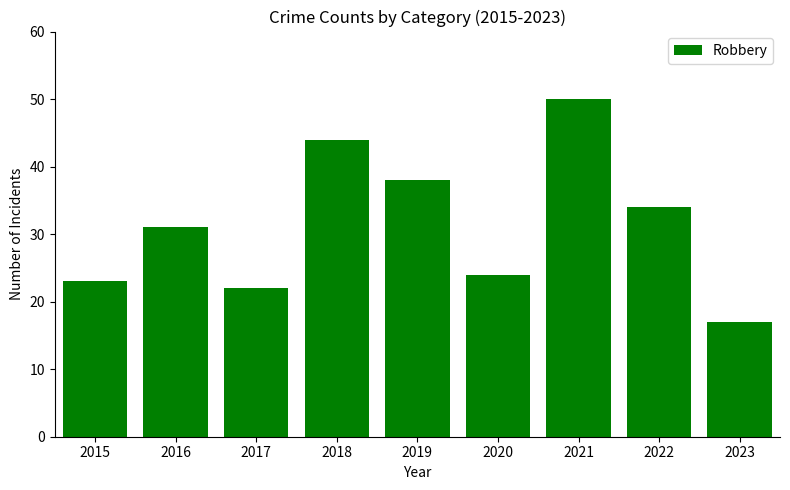

At which category does the chart reach its minimum across all series?

2023